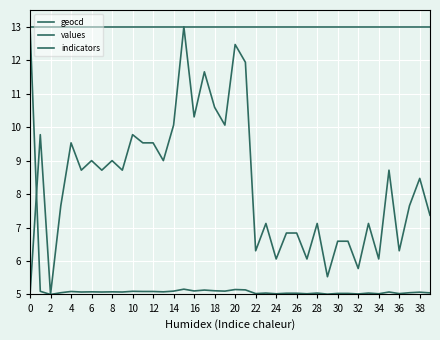

How many lines are shown in the chart?

3